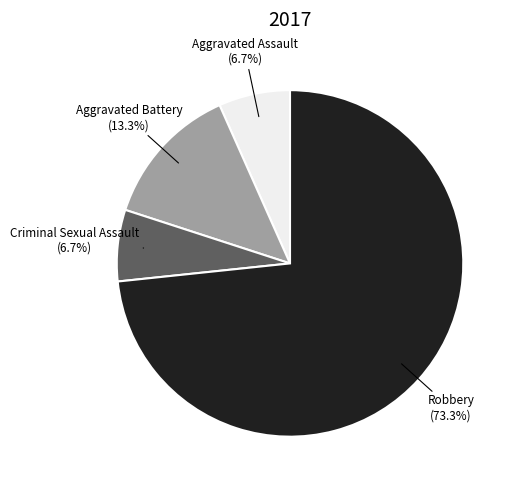

Is Aggravated Assault the majority of the pie?

No